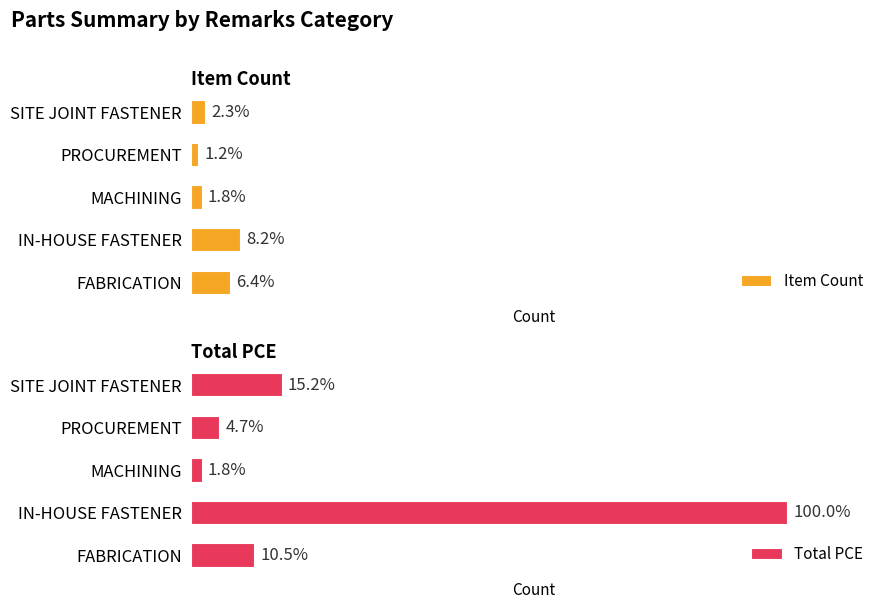

Which series changed the most between FABRICATION and SITE JOINT FASTENER?

Total PCE